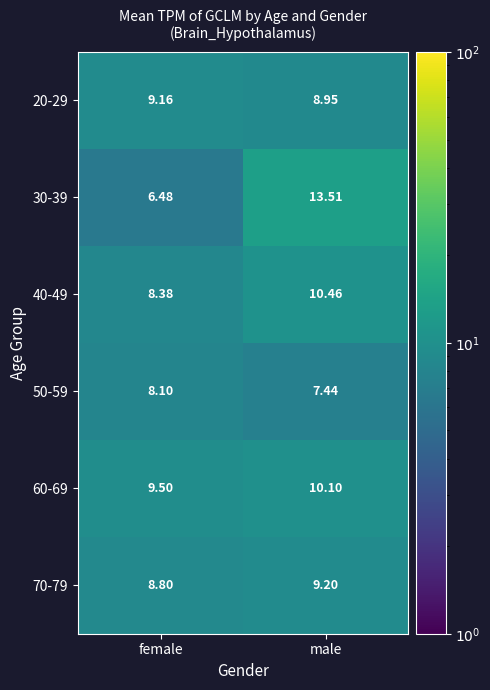

Rank the categories by 70-79 value from lowest to highest.

female, male